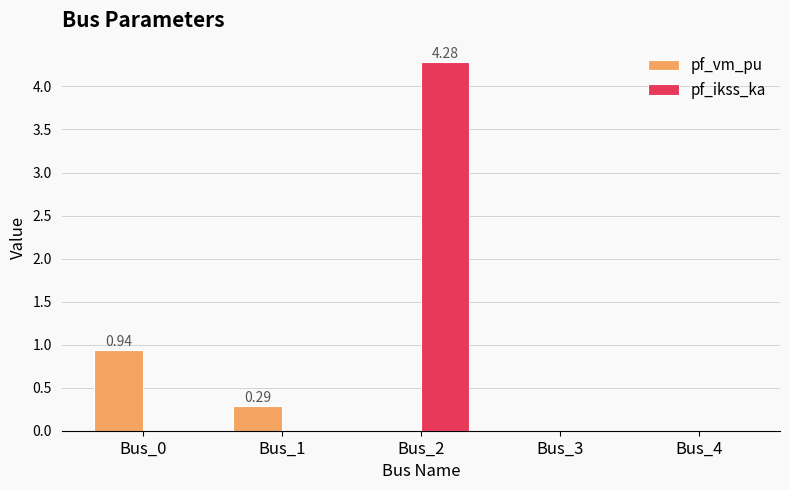

Is the value of pf_ikss_ka at Bus_4 greater than the value of pf_vm_pu at Bus_1?

No